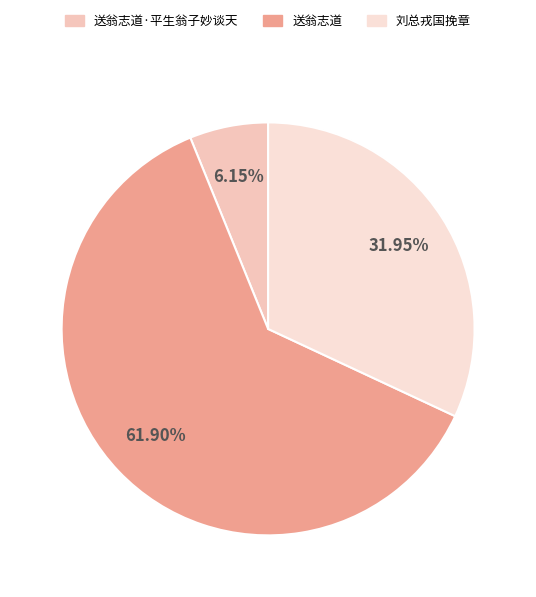

To the nearest percent, what percentage of the pie is 送翁志道·平生翁子妙谈天?

6%